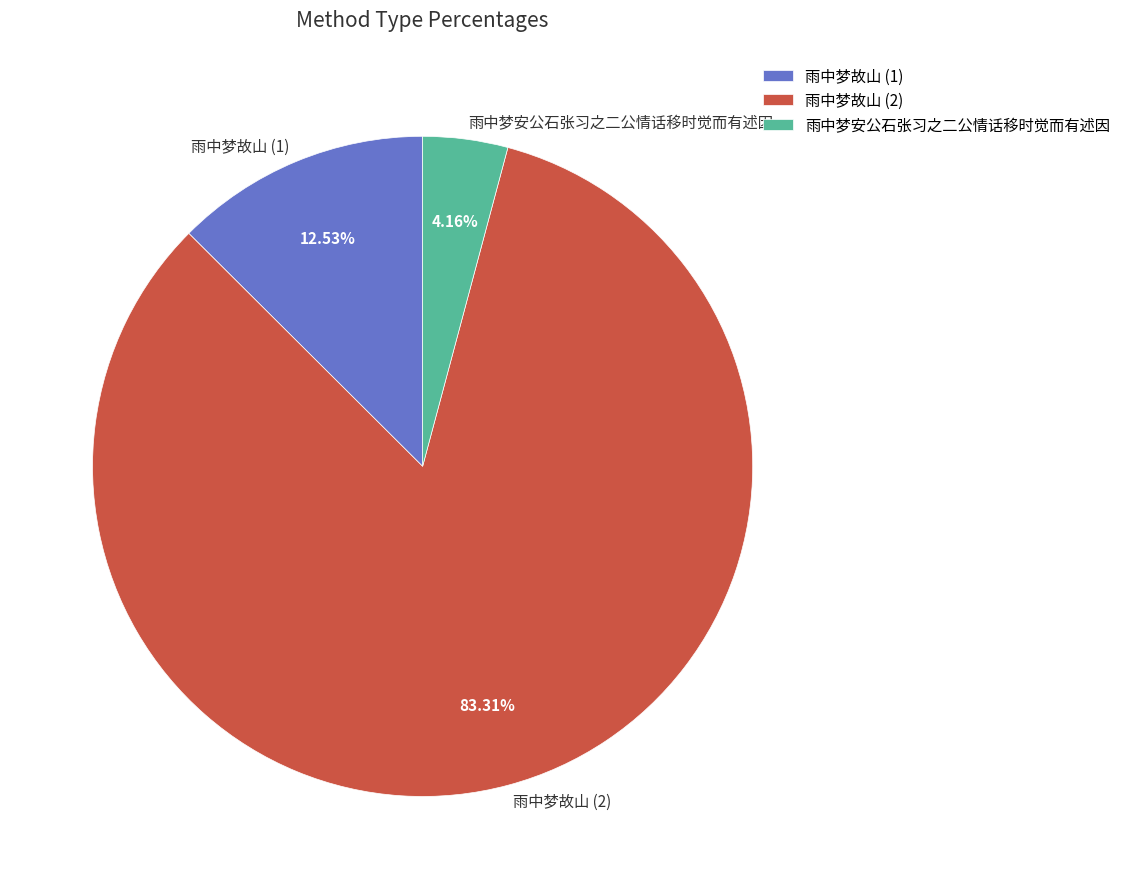

What is the ratio of the value at 雨中梦故山 (2) to the value at 雨中梦安公石张习之二公情话移时觉而有述因?

20.0